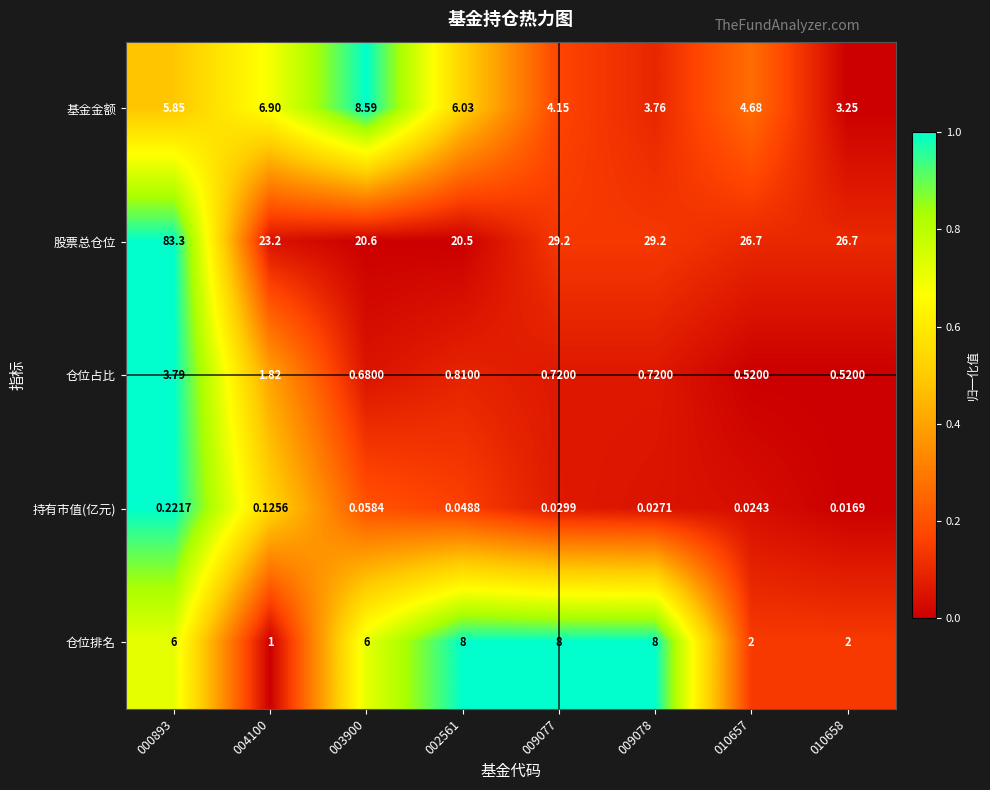

Which series has the largest total across all categories?

股票总仓位